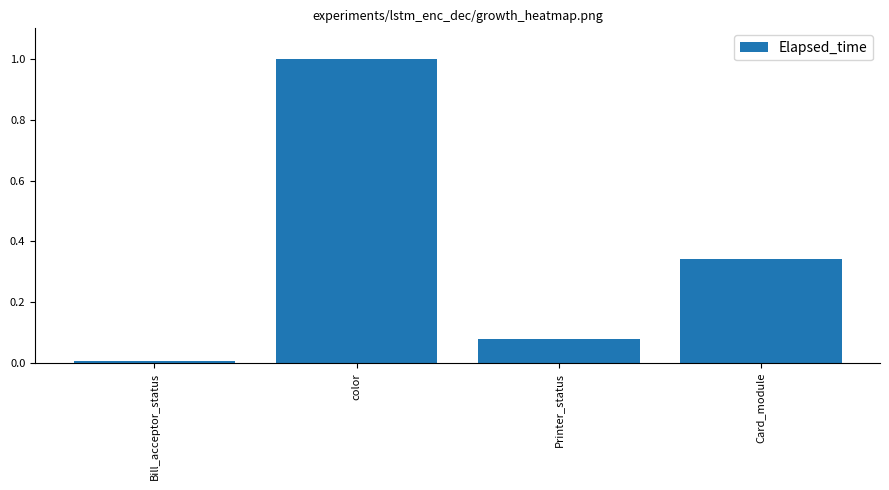

Is it true that the value at Card_module is 0.6?

False